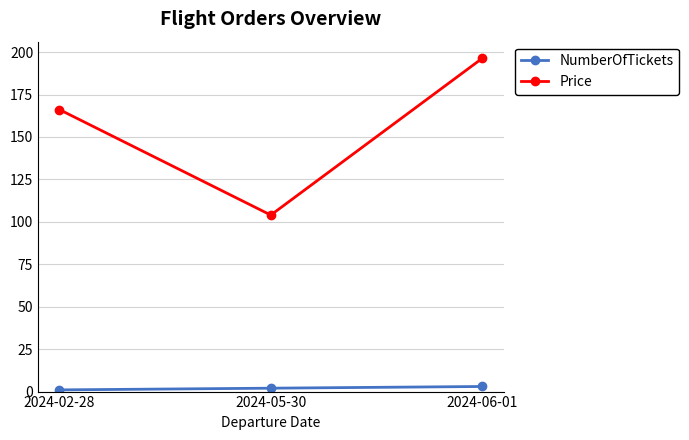

What is the label of the 1st point from the left?

2024-02-28